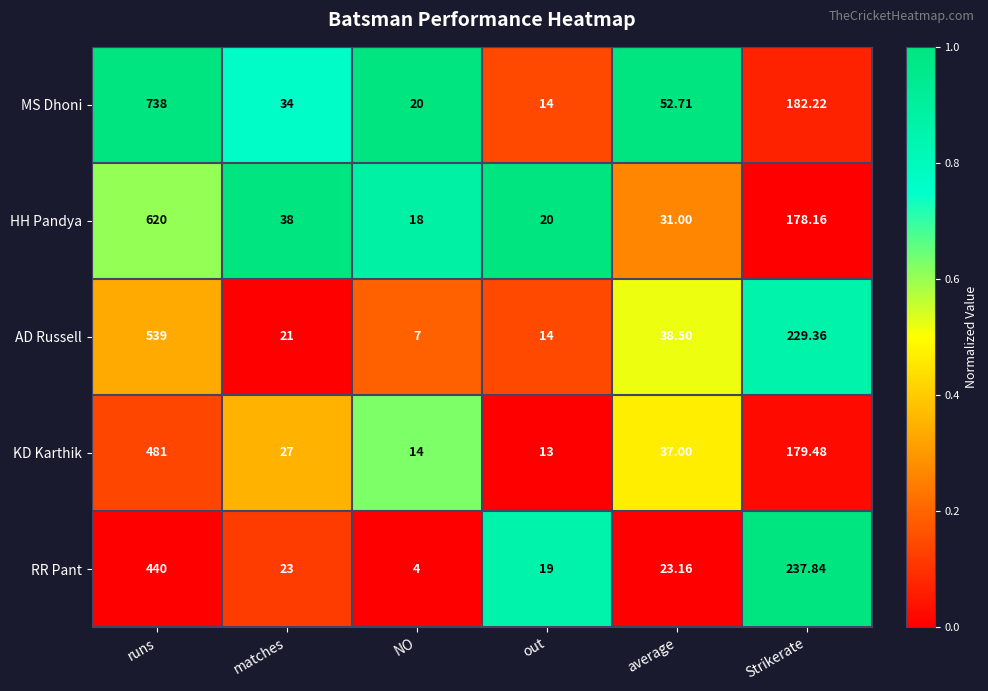

How many distinct data groups are displayed?

5